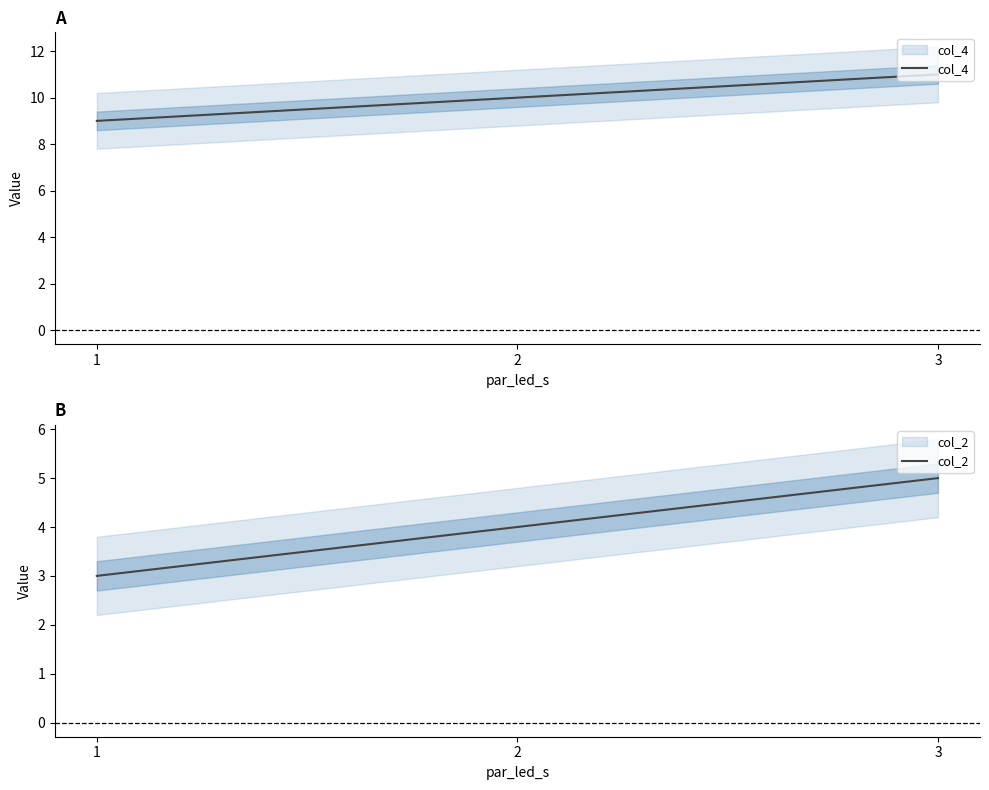

Which series has the largest range (max minus min)?

col_4